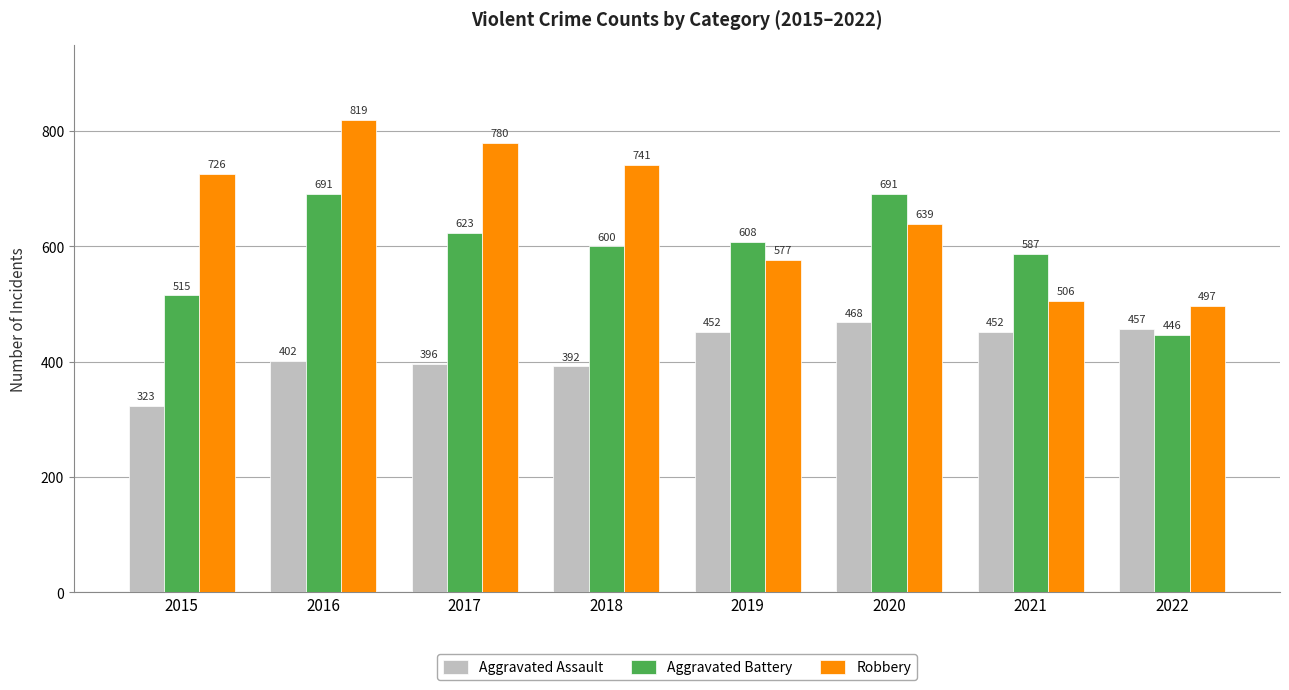

What is the difference between the maximum and minimum values in the Aggravated Battery series?

245